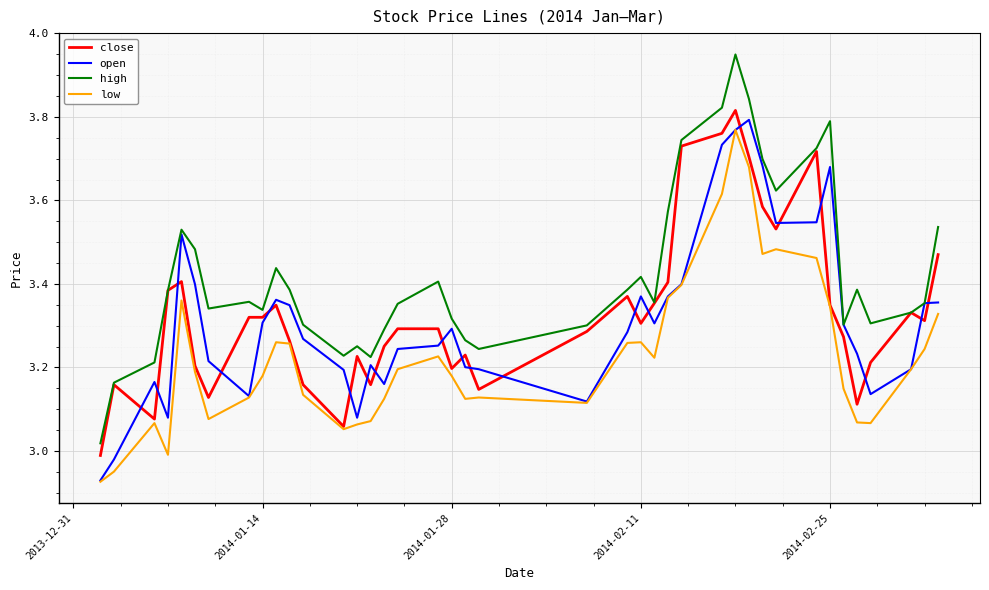

What are all the series names shown in the legend?

close, open, high, low